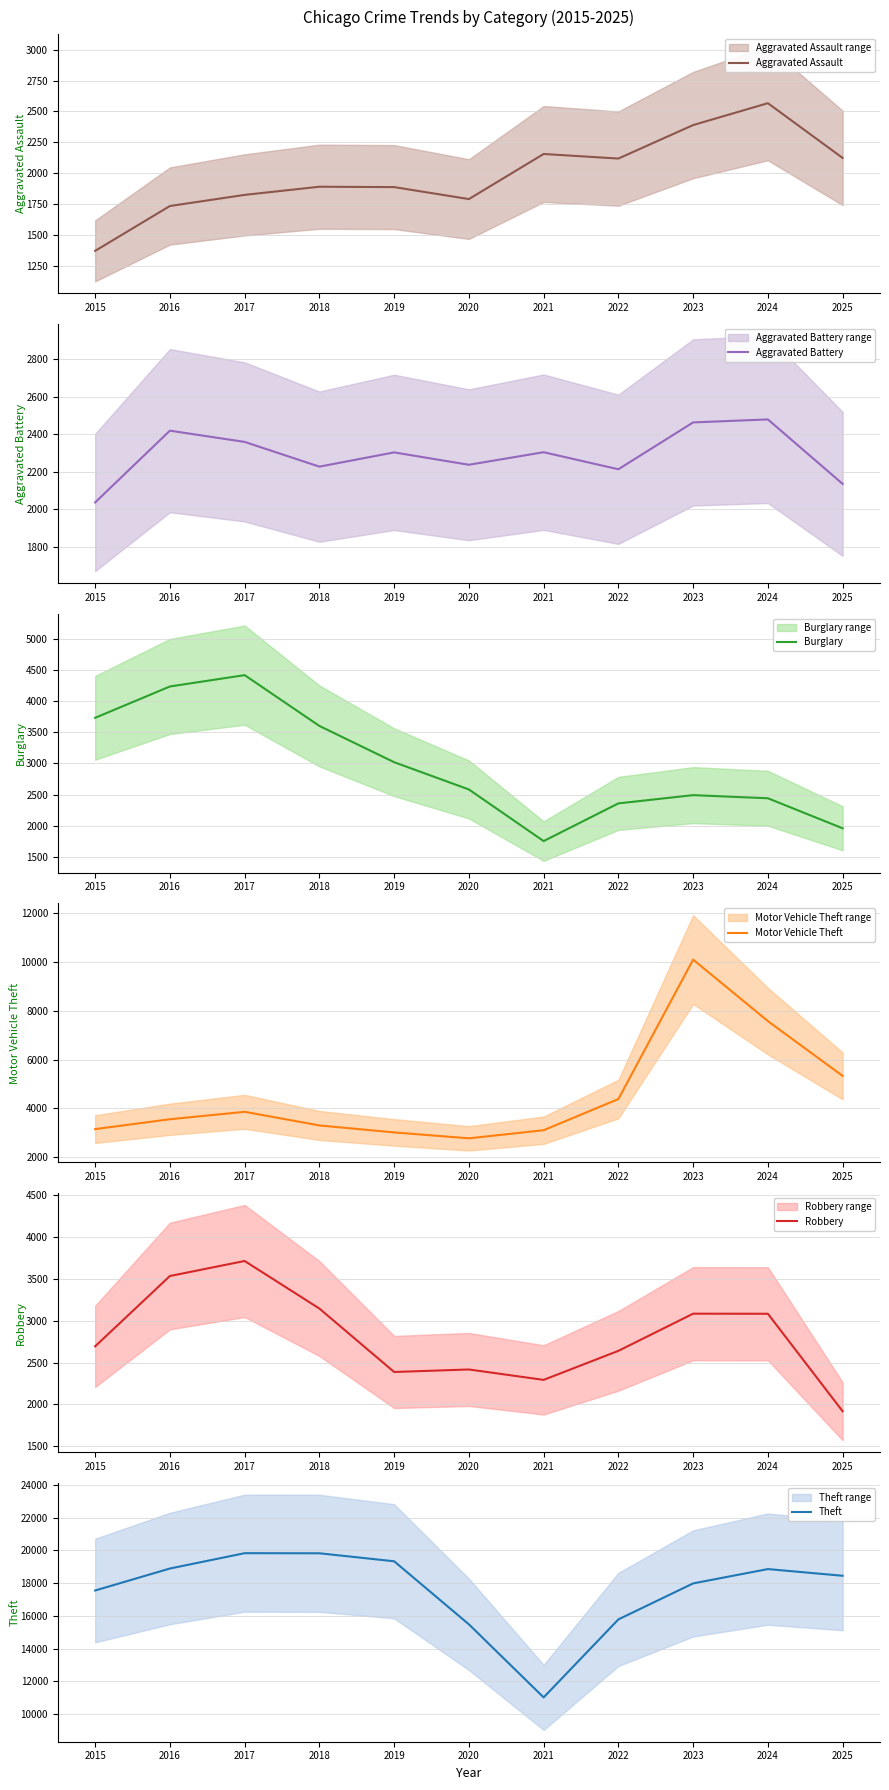

What is the sum of all Robbery values?

30895